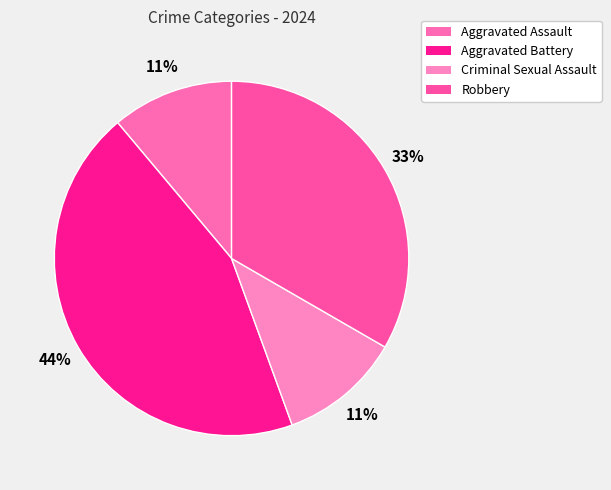

Count the number of slices in the pie.

4